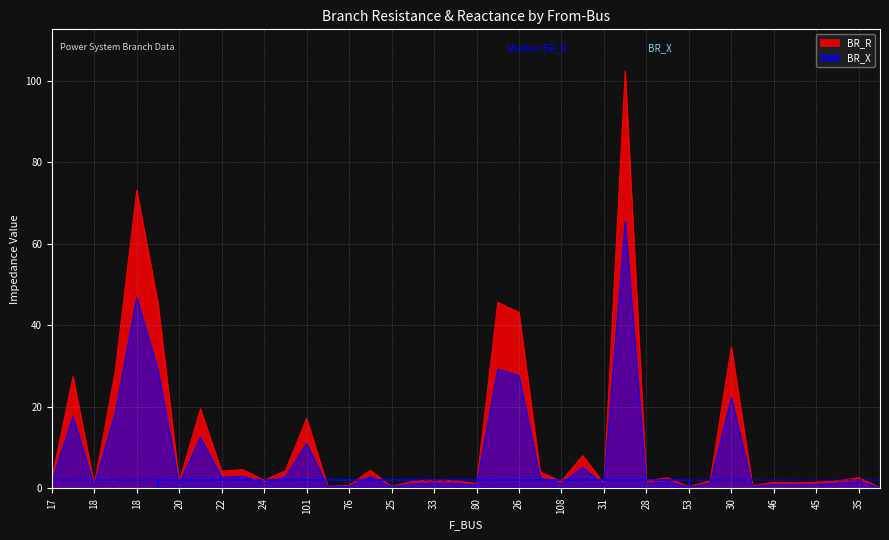

How many interior local valleys does the BR_X series have?

13